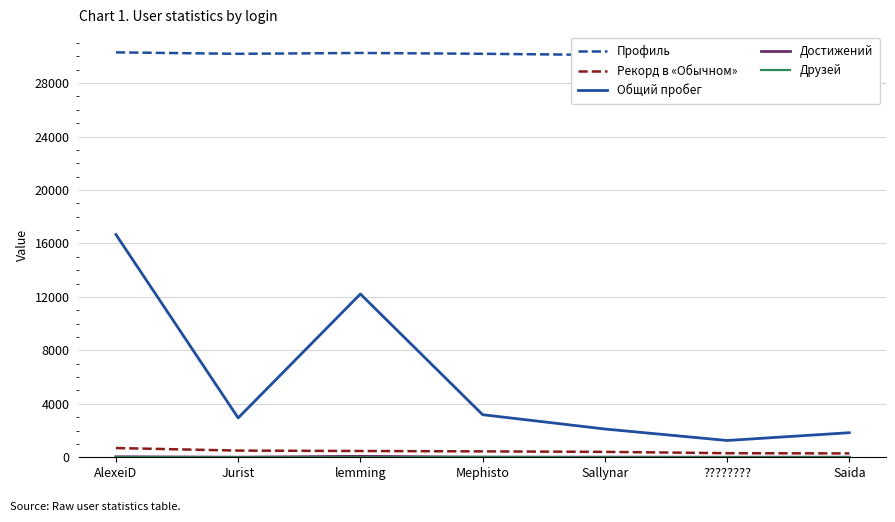

How many data points in Друзей are above 2?

3